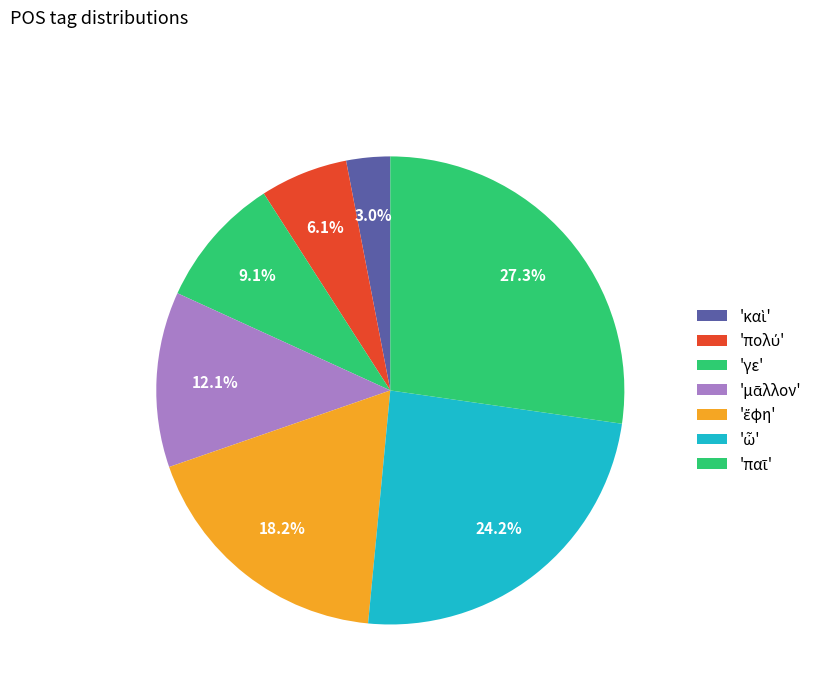

Count the number of slices in the pie.

7